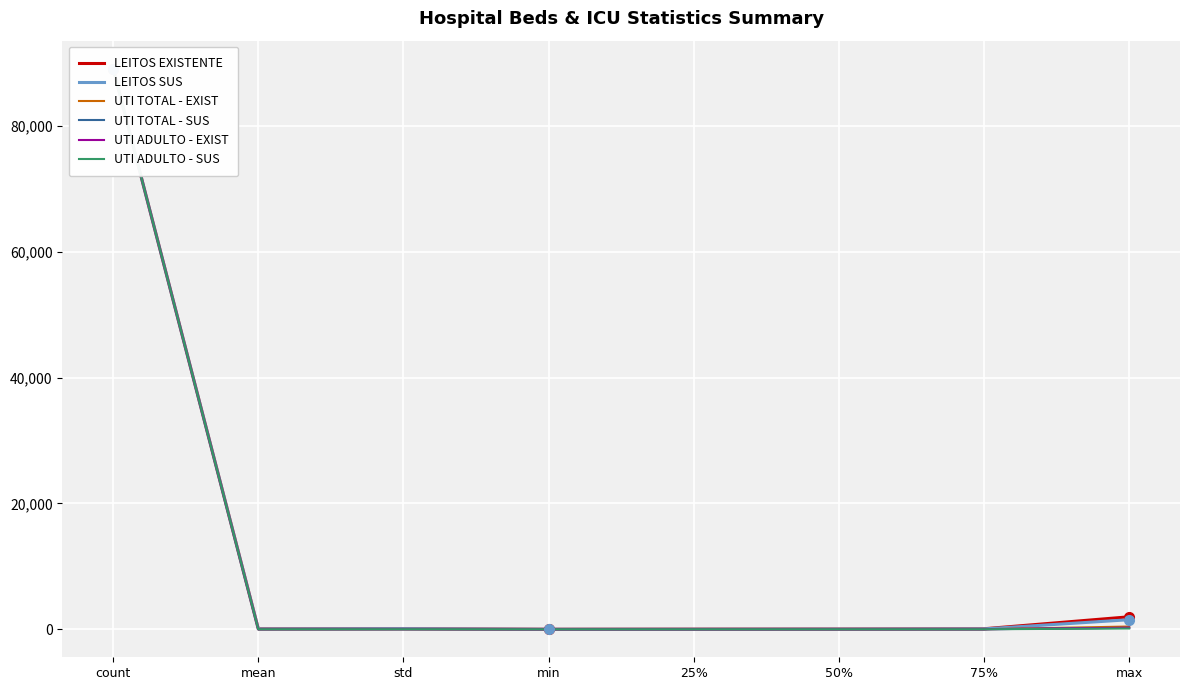

How many lines are shown in the chart?

6